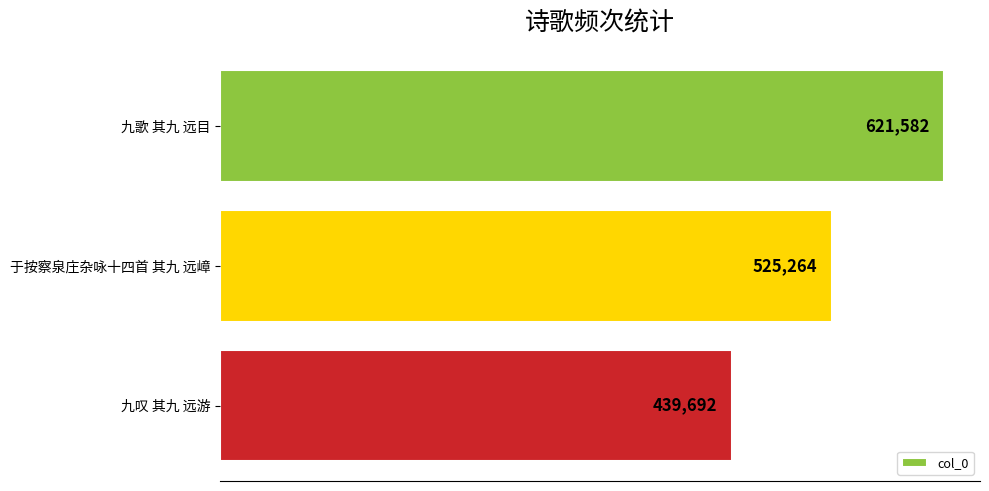

What is the value of the 2nd bar from the top?

525264